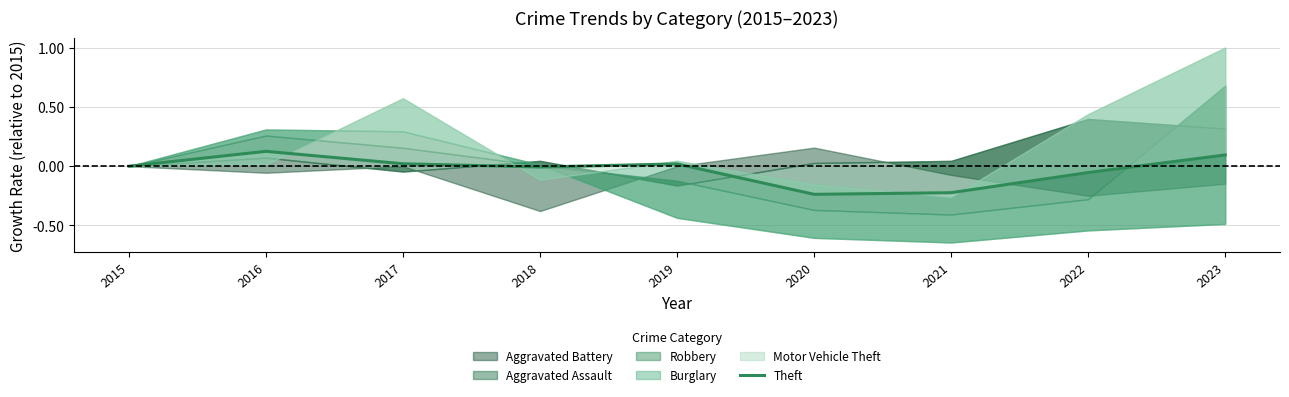

Rank the categories by value from lowest to highest.

2020, 2021, 2022, 2018, 2015, 2019, 2017, 2023, 2016